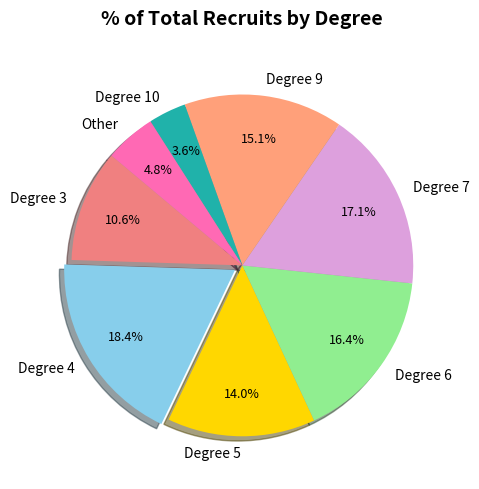

Which slice is the largest?

Degree 4